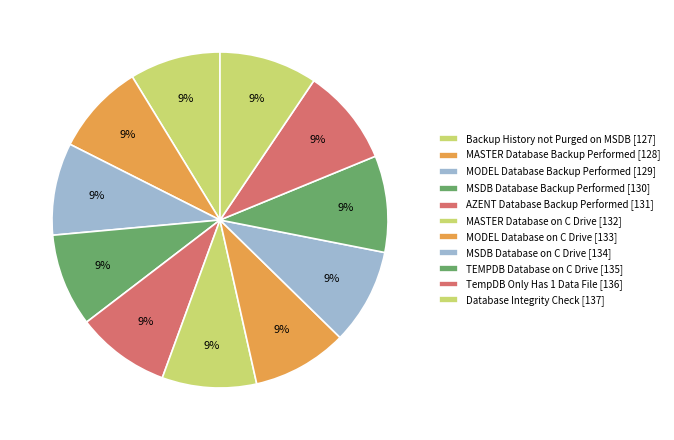

Rank the categories by value from lowest to highest.

Backup History not Purged on MSDB, MASTER Database Backup Performed, MODEL Database Backup Performed, MSDB Database Backup Performed, AZENT Database Backup Performed, MASTER Database on C Drive, MODEL Database on C Drive, MSDB Database on C Drive, TEMPDB Database on C Drive, TempDB Only Has 1 Data File, Database Integrity Check